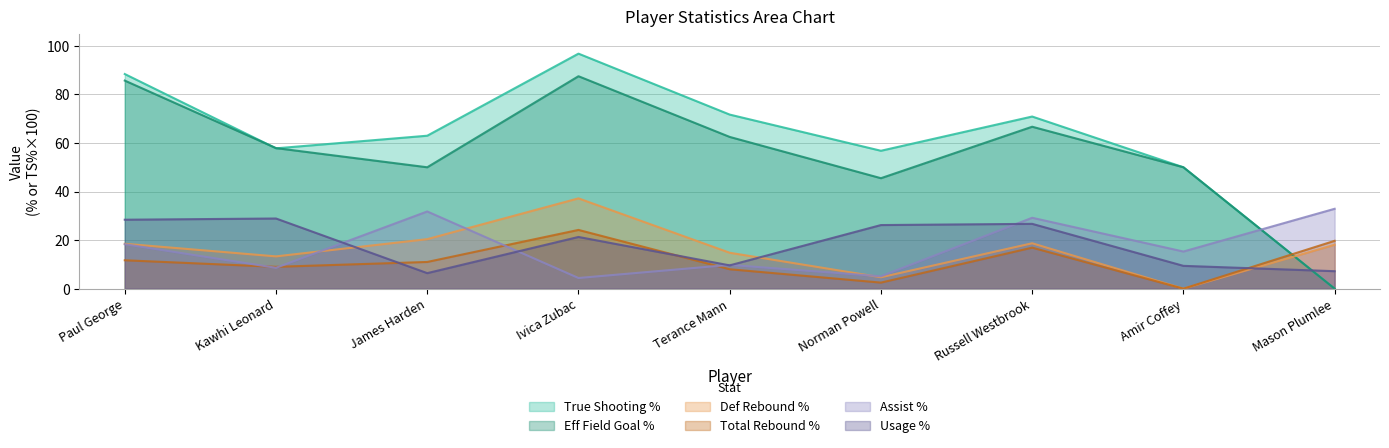

At which label is Defensive Rebound Percentage closest to 18?

Mason Plumlee